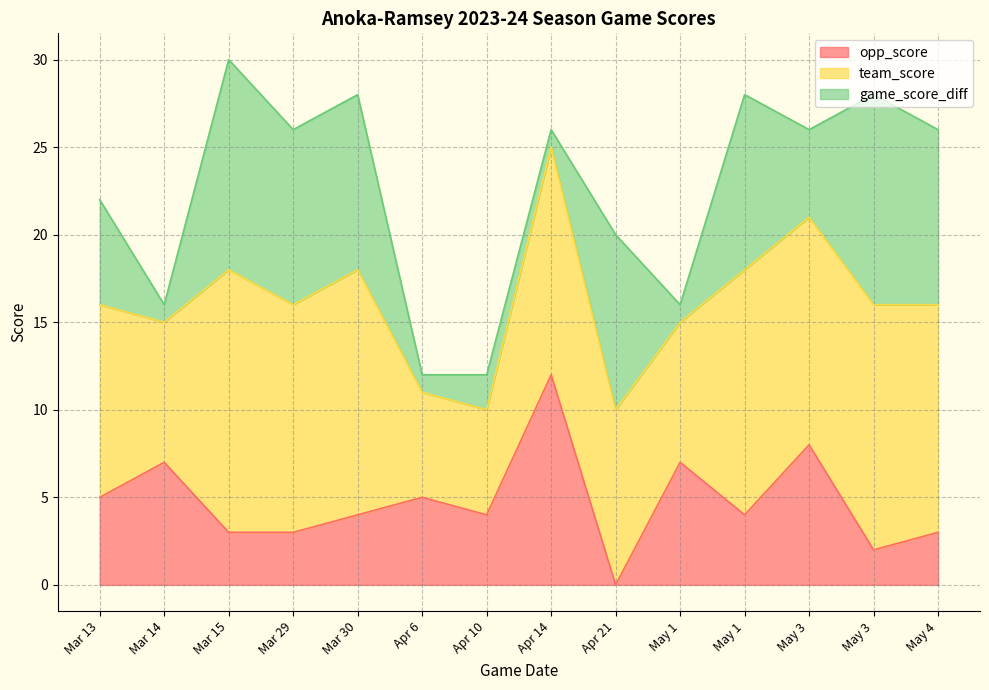

What is the total value across all series at Mar 30?

28